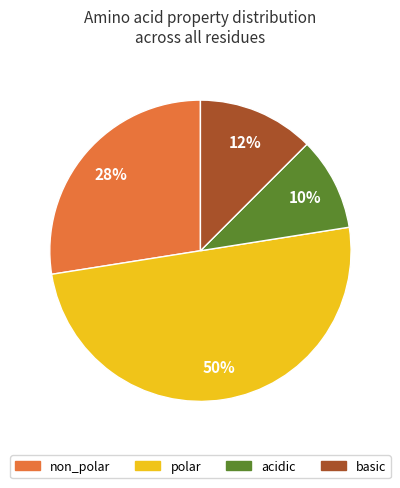

Which slice is the largest?

polar